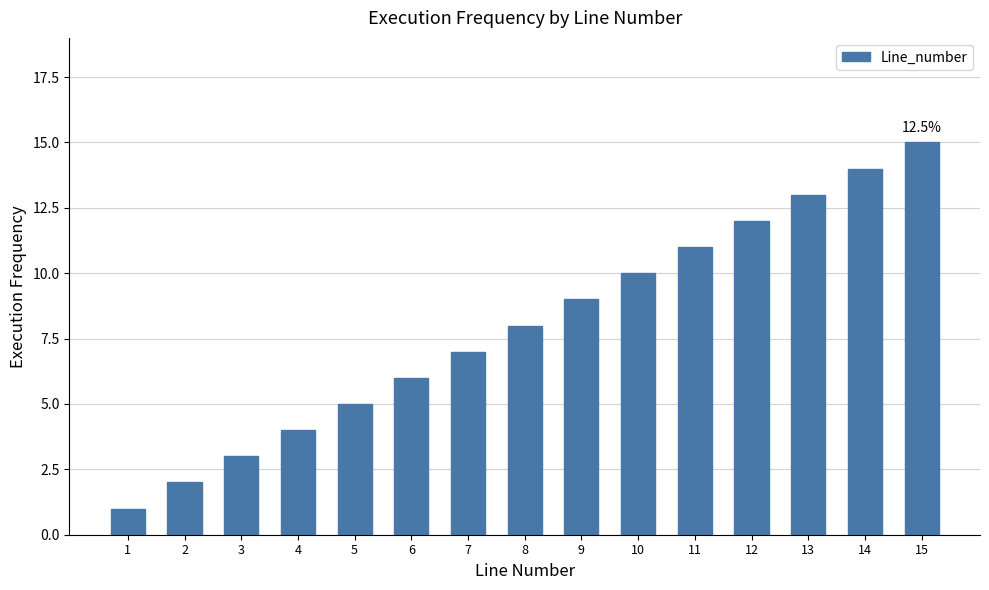

What is the value of the 10th bar from the left?

10